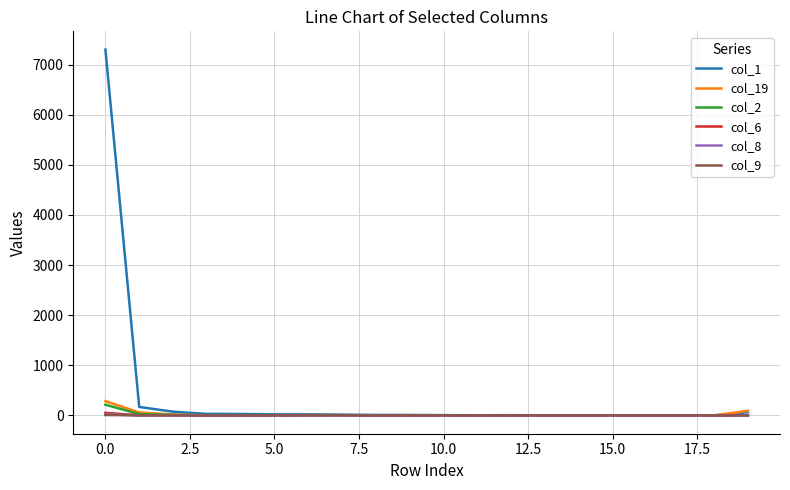

Which series has the largest total across all categories?

col_1